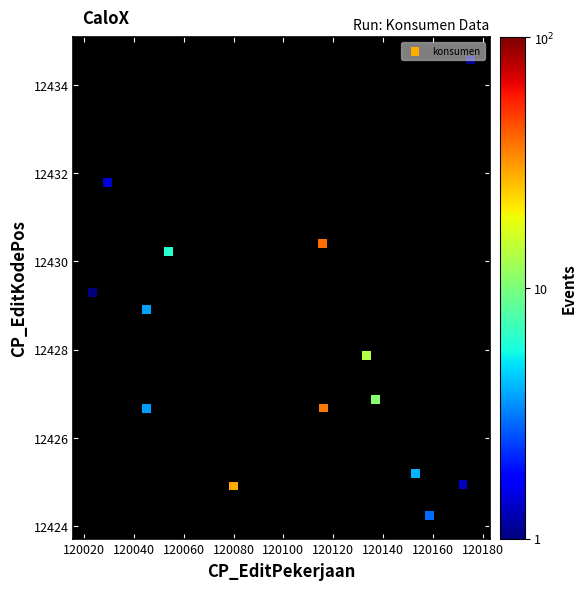

What is the range of Y values (max minus min)?

10.3